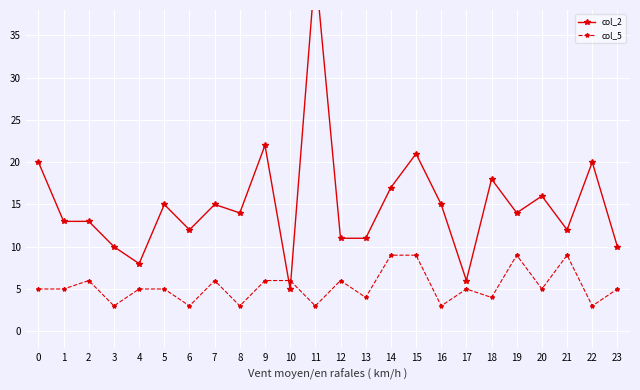

Is the value of col_5 at 14 greater than the value of col_2 at 1?

No